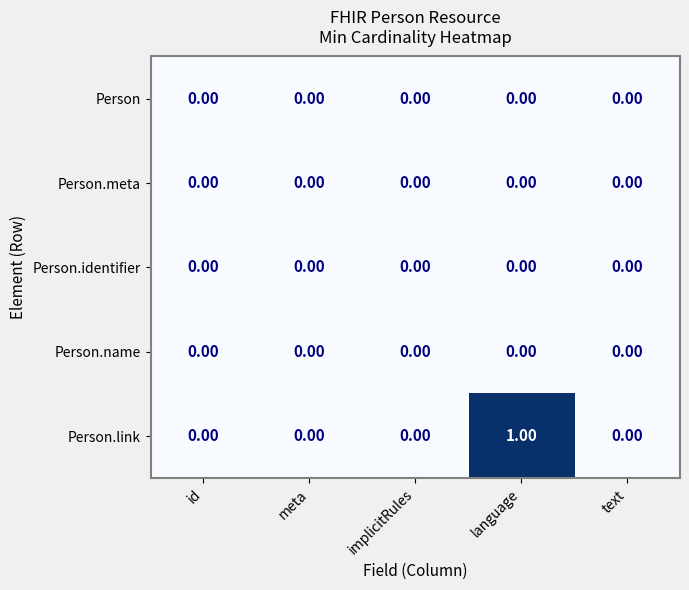

Which series has the largest total across all categories?

Person.link